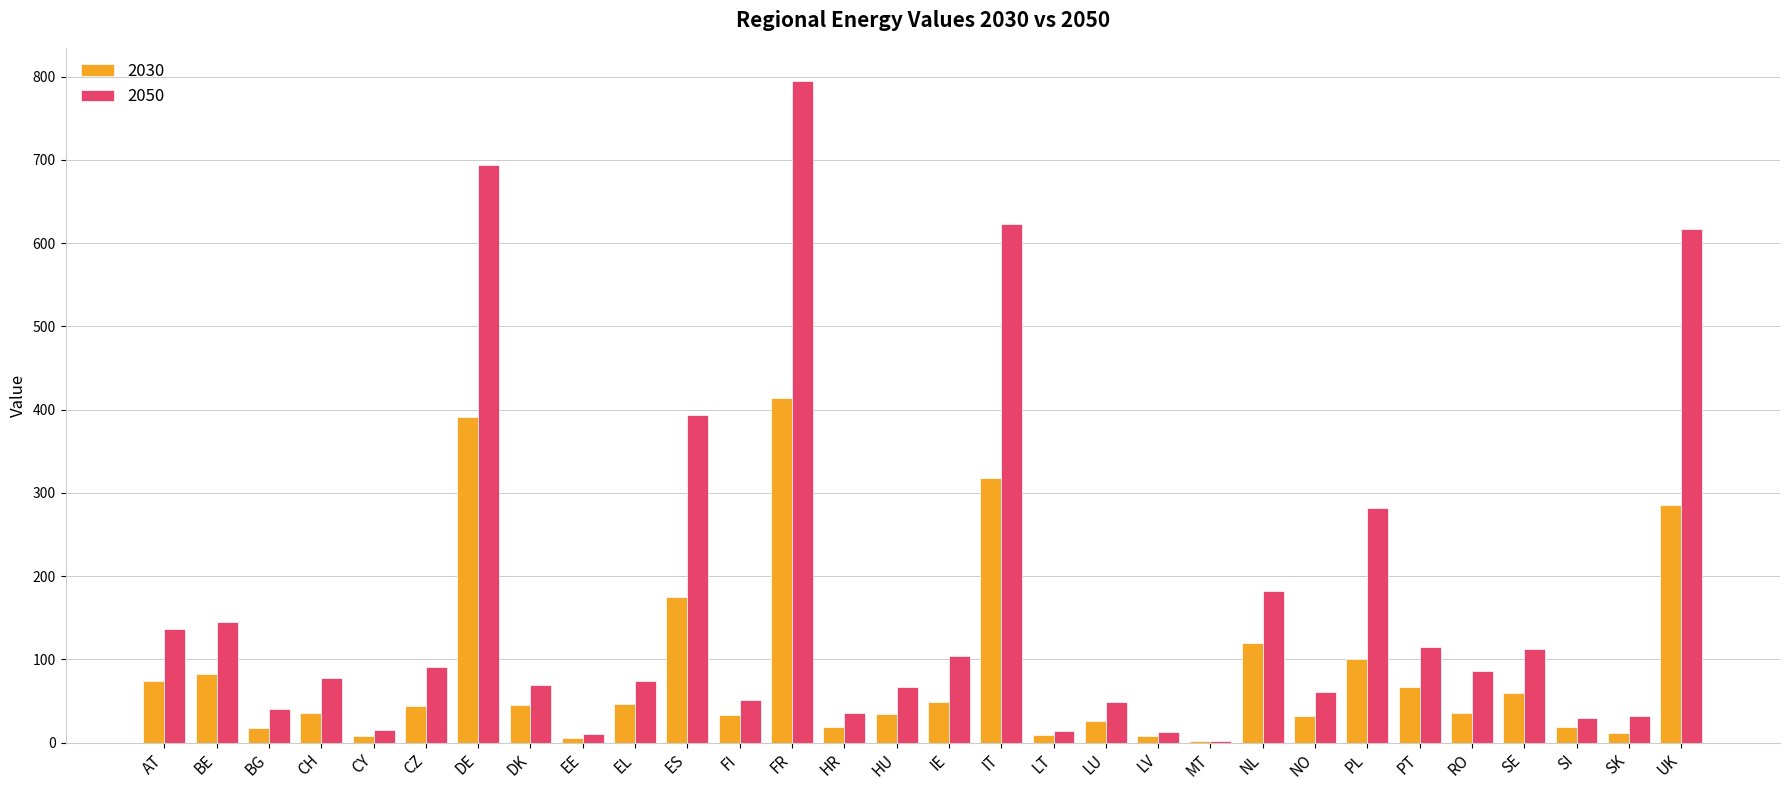

Count the number of categories in the chart.

30